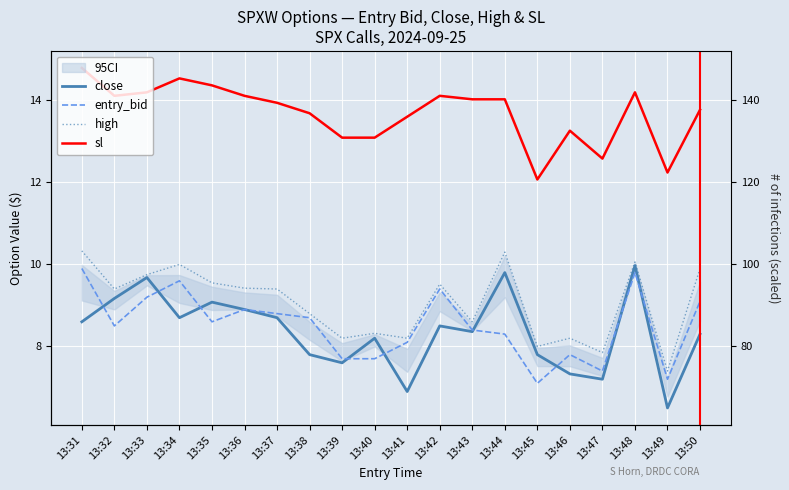

Is this an area chart (filled region under the line)?

No